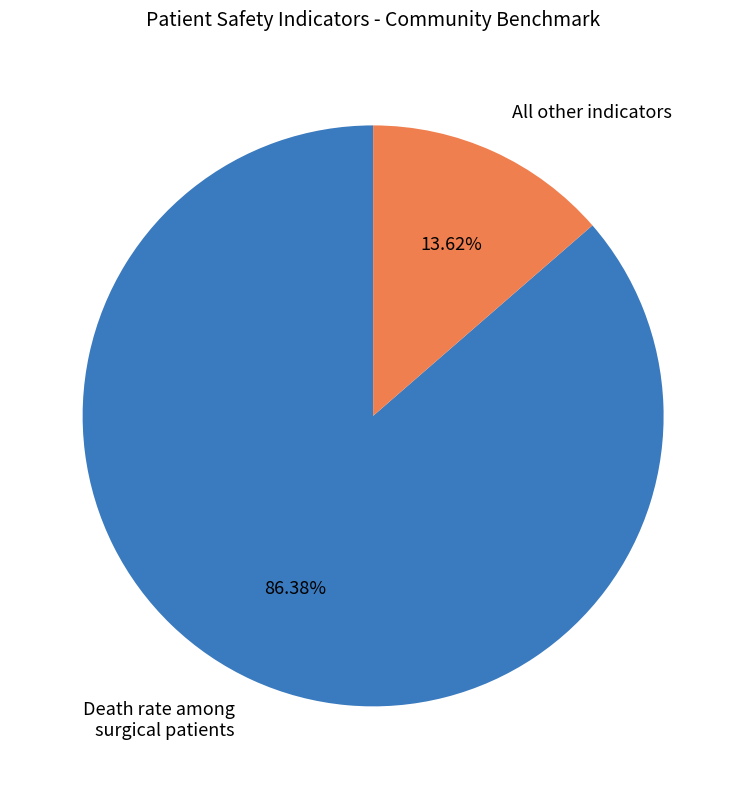

To the nearest percent, what is the difference between the largest and smallest slice percentages?

73%